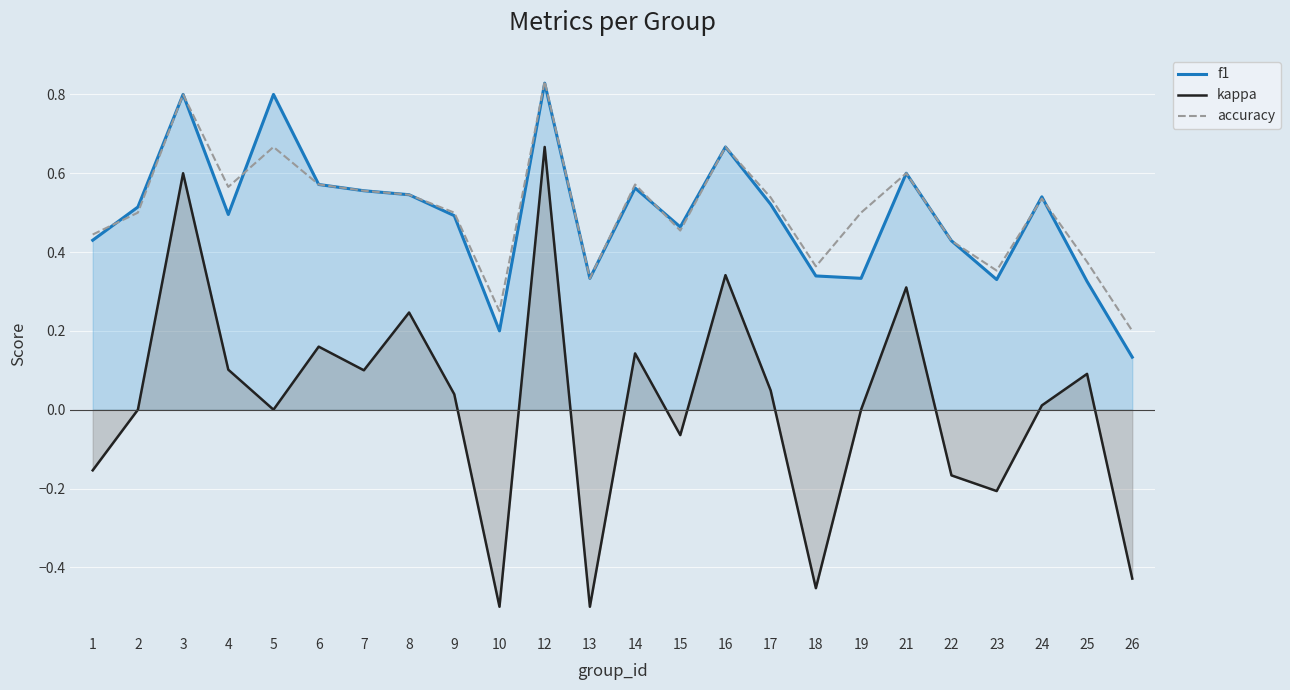

True or false: kappa and f1 cross at least once.

False